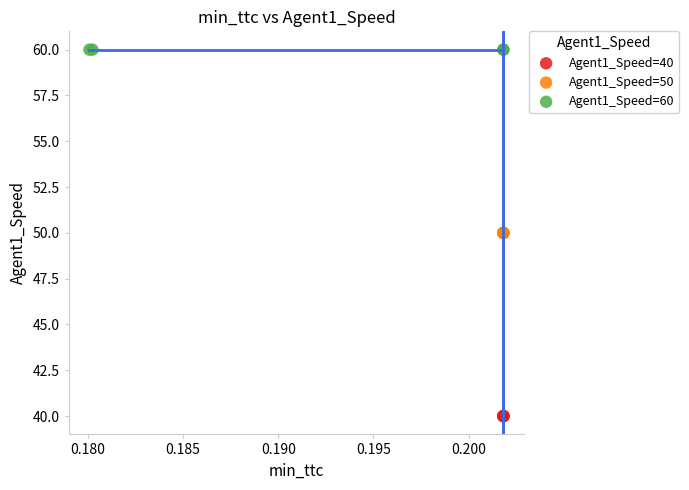

Which series reaches the maximum Y coordinate?

Agent1_Speed=60